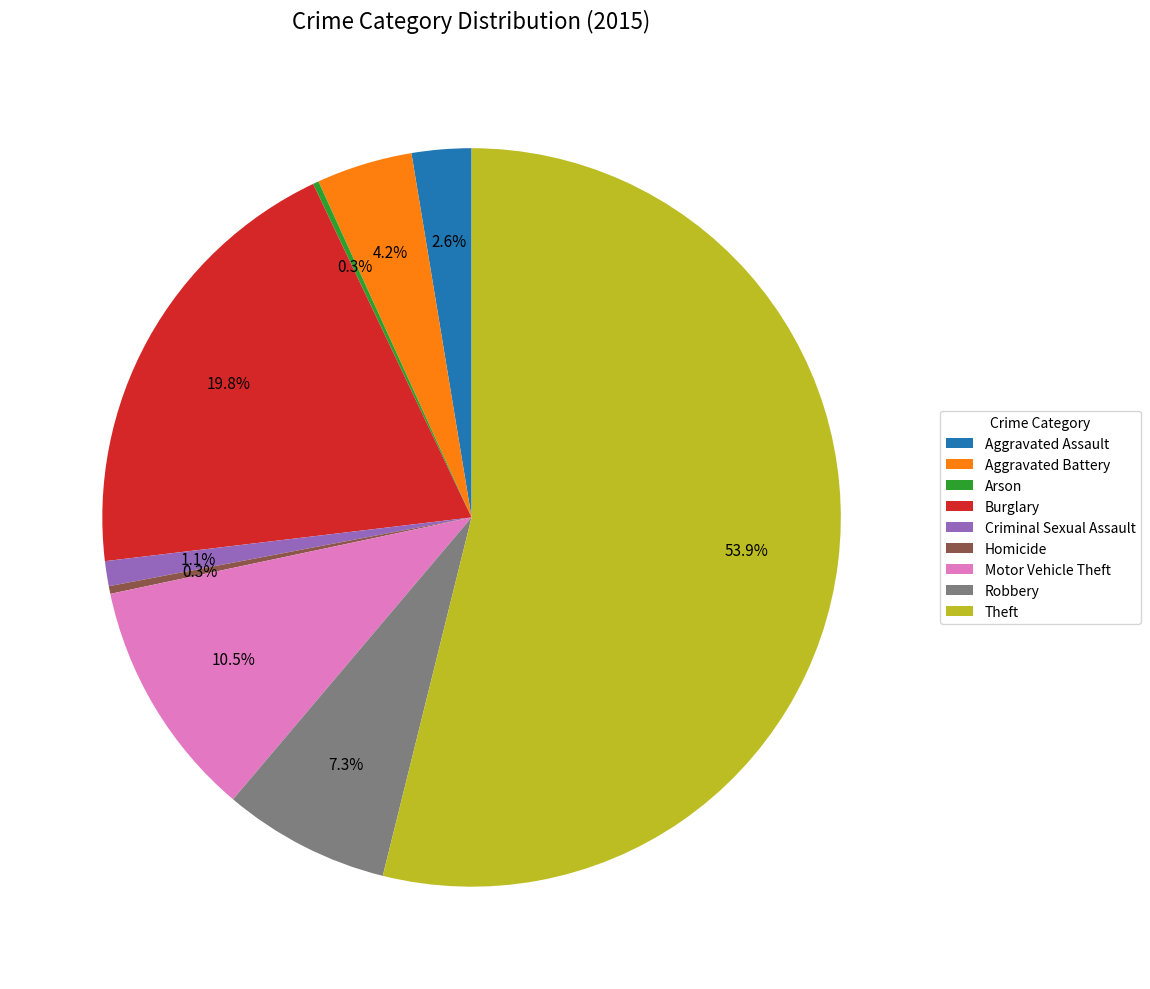

To the nearest percent, what is the difference between the largest and smallest slice percentages?

54%